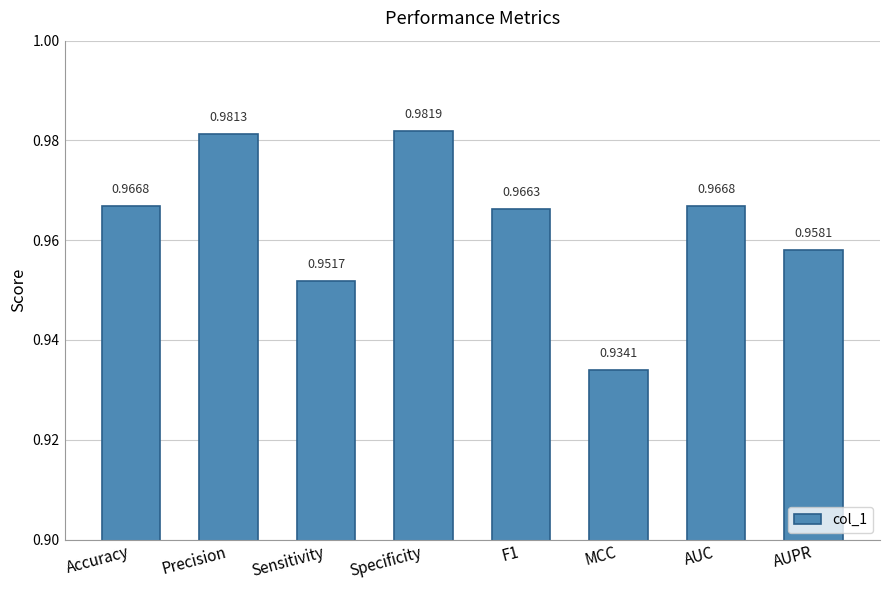

How many series are shown in this chart?

1